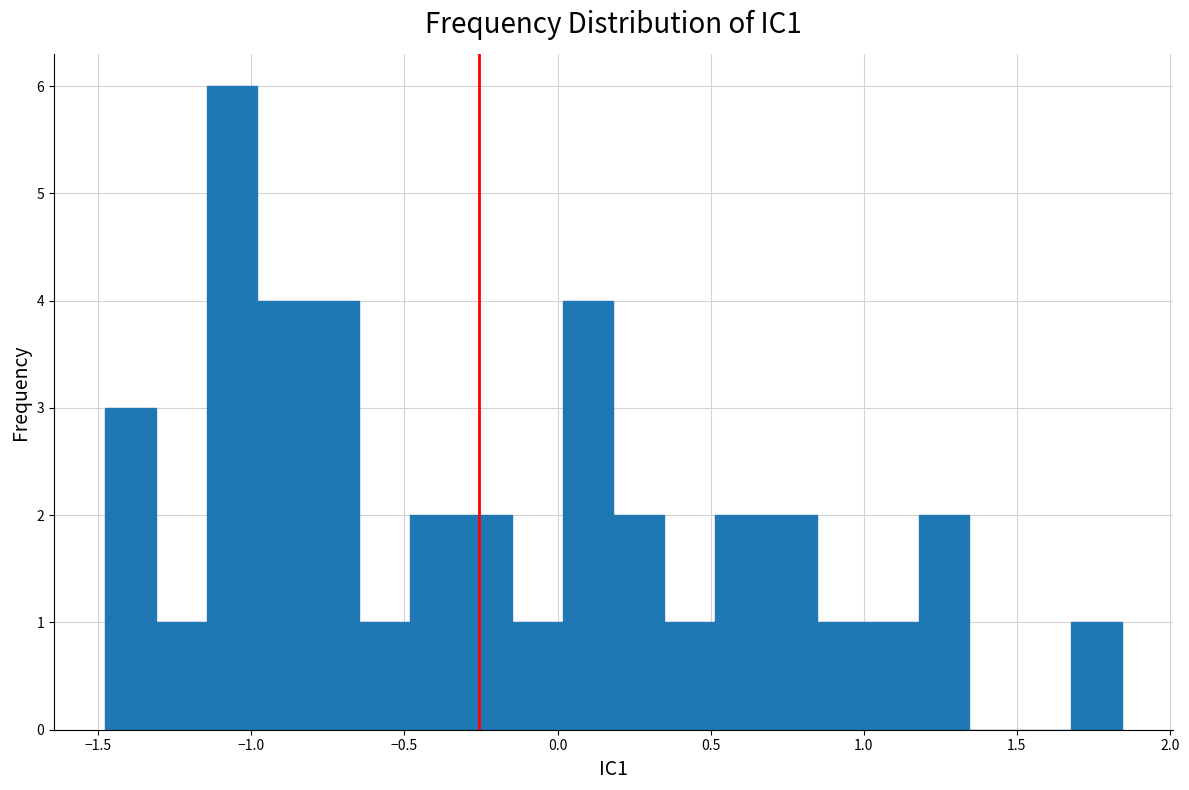

Around what value on the x-axis is the tallest bar? Give the approximate position of its centre, as read against the axis.

-1.05